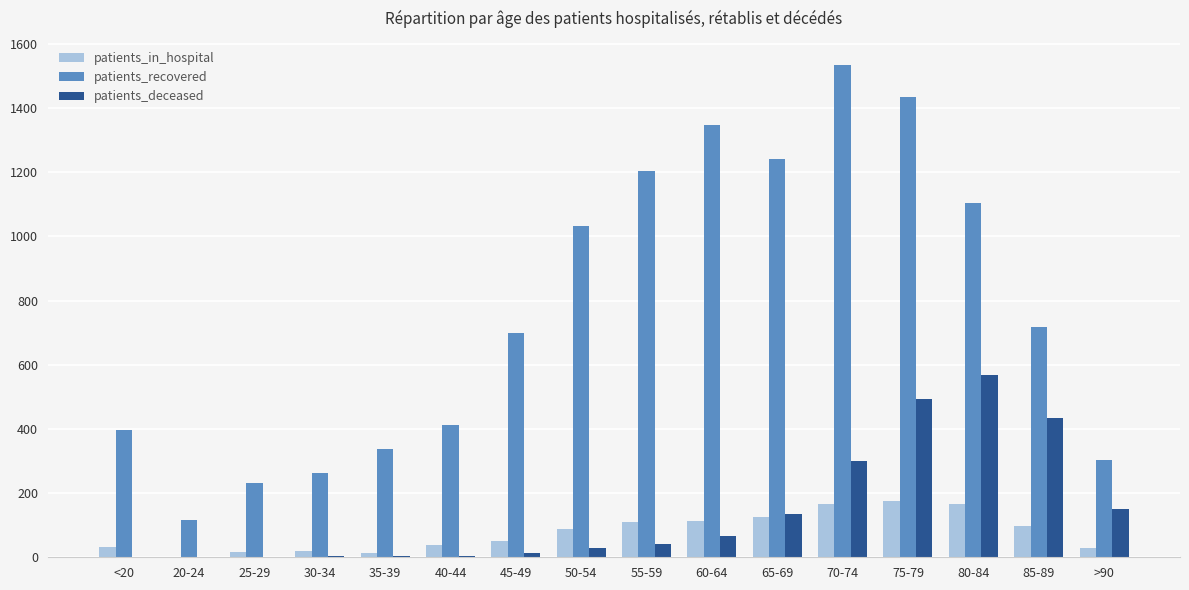

What is the difference between the patients_in_hospital values at 75-79 and 20-24?

172